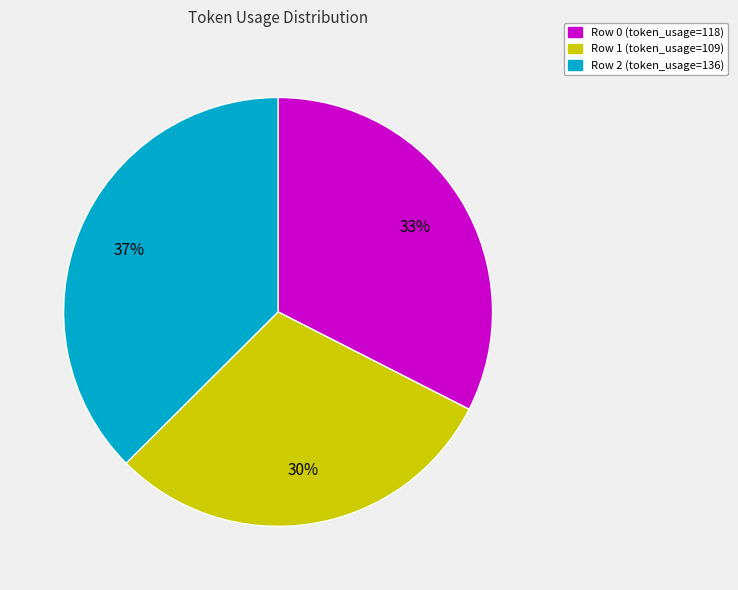

Combined, do Row 0 and Row 1 account for over 50%?

Yes